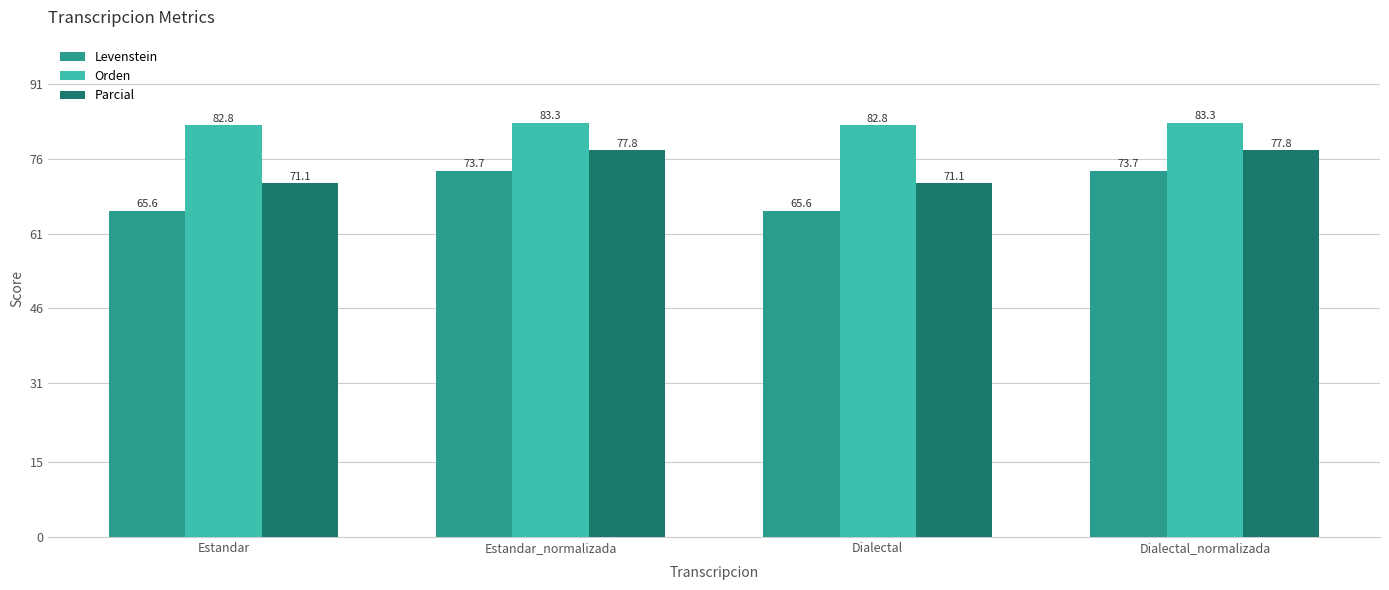

What value does the Orden series have at Estandar_normalizada?

83.3